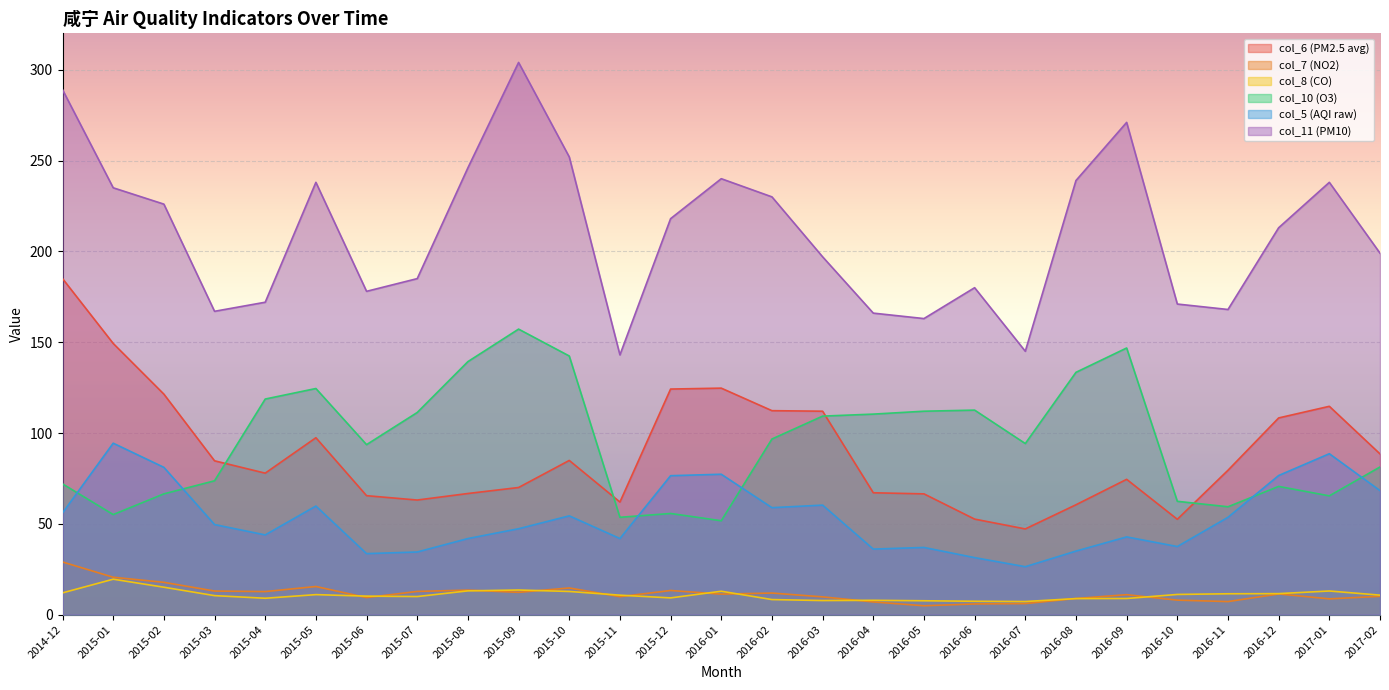

In col_7, how many points are lower than both neighbors (excluding endpoints)?

8